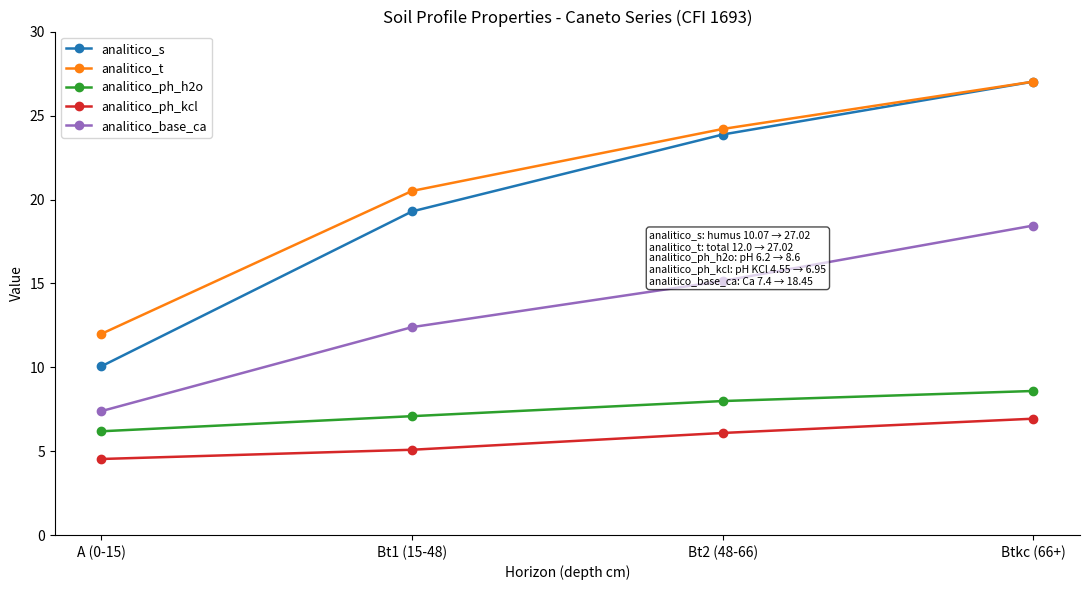

True or false: analitico_s and analitico_base_ca intersect in this chart.

False